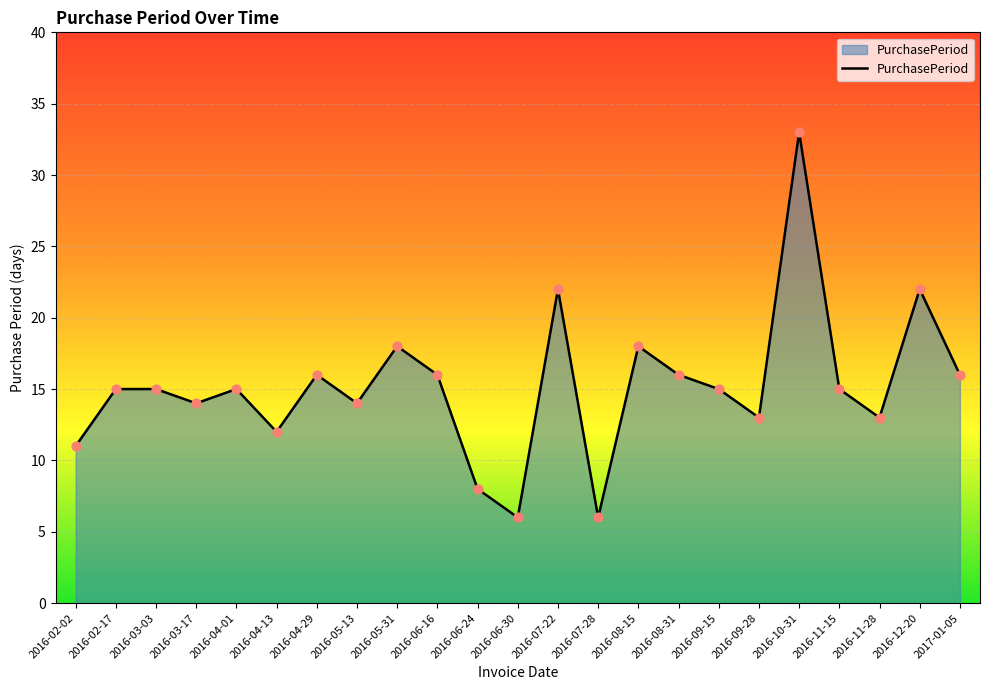

What is the ratio of the value at 2016-05-31 to the value at 2016-08-31?

1.1